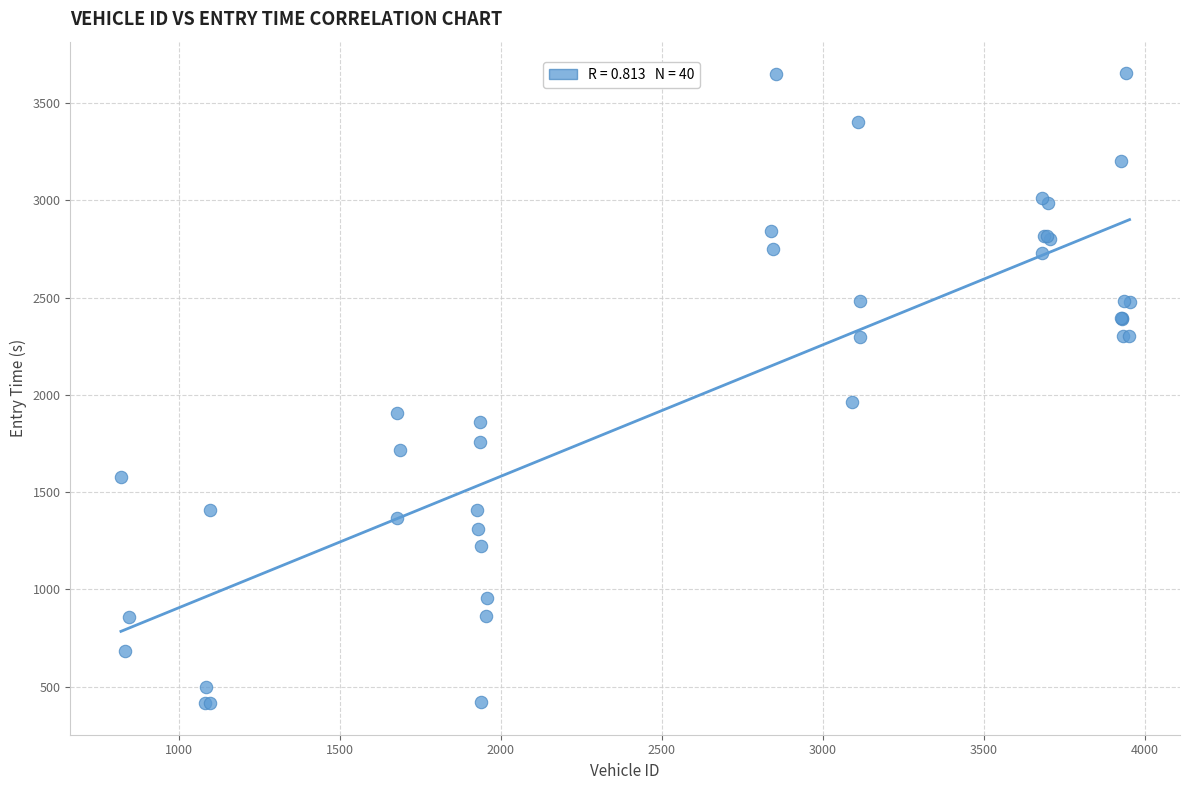

What Y value in the scatter plot is closest to 2034?

1962.9